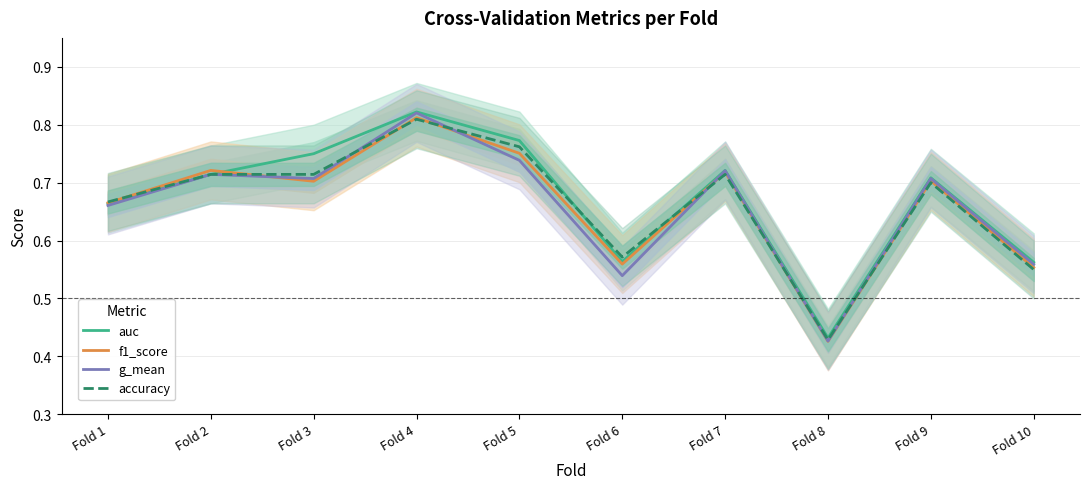

List the series in order of their overall mean, lowest first.

g_mean, f1_score, accuracy, auc